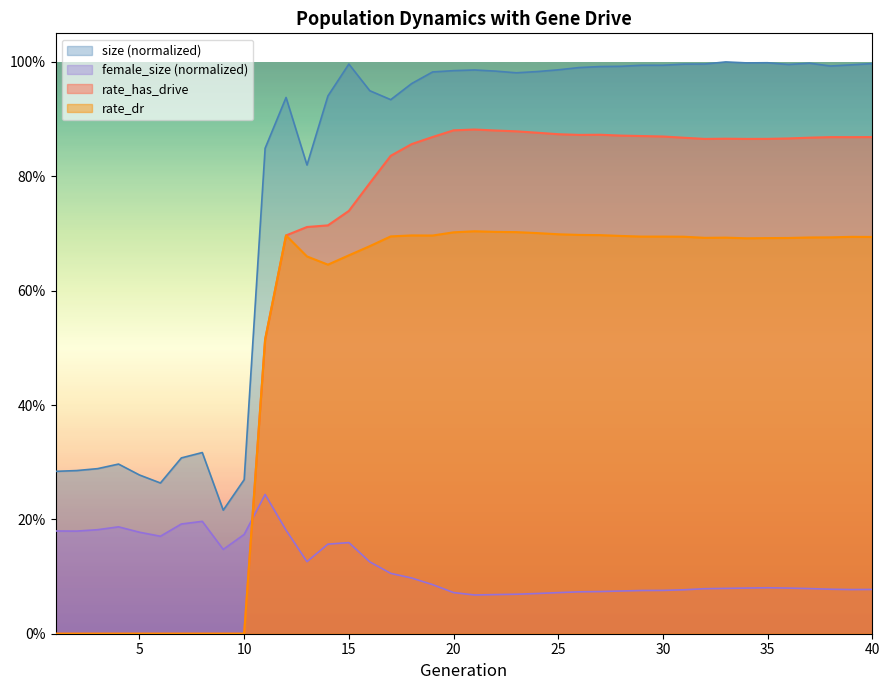

In rate_dr, how many points are lower than both neighbors (excluding endpoints)?

5